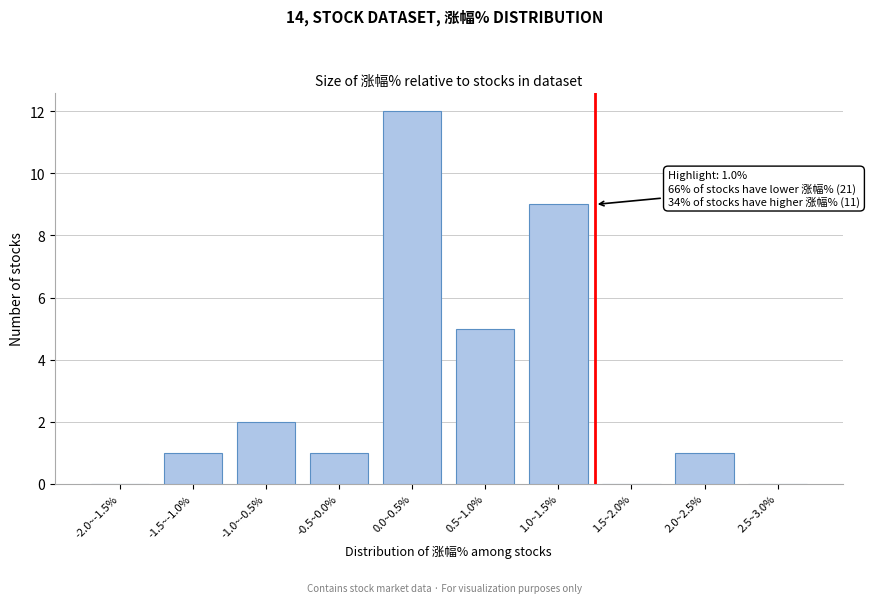

Reading left to right, list all the values displayed in this chart.

-2.0~-1.5%=0	-1.5~-1.0%=1	-1.0~-0.5%=2	-0.5~0.0%=1	0.0~0.5%=12	0.5~1.0%=5	1.0~1.5%=9	1.5~2.0%=0	2.0~2.5%=1	2.5~3.0%=0